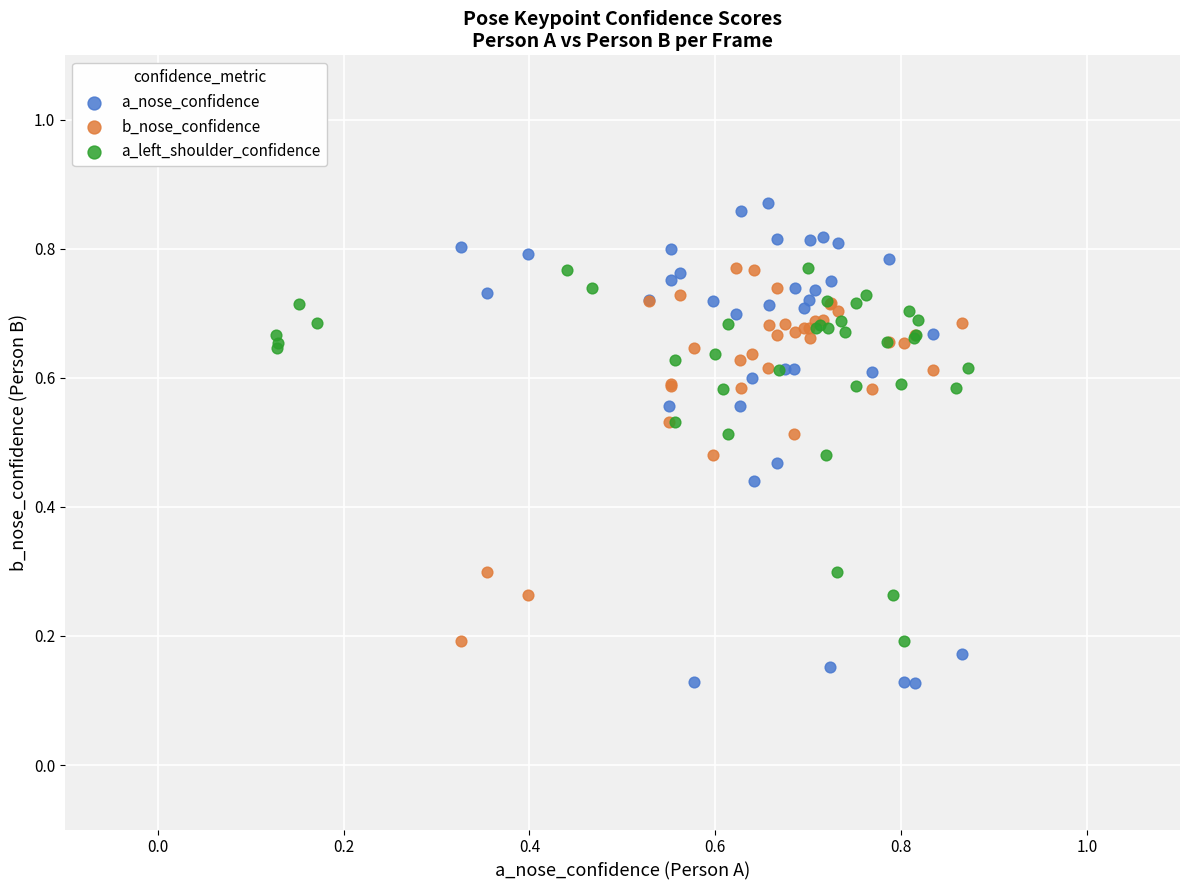

Which series contains the lowest Y value?

a_nose_confidence